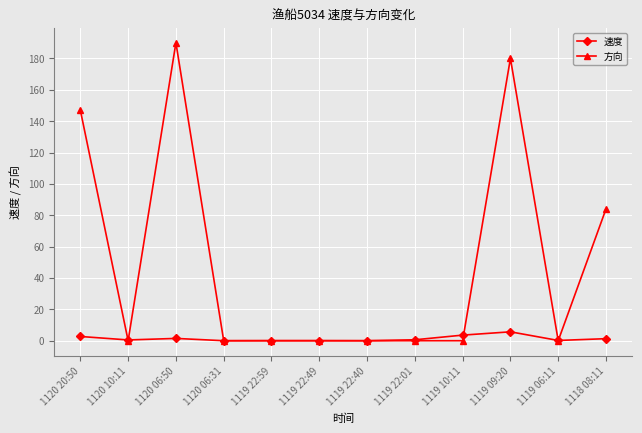

At which category does 方向 reach its first local valley?

1120 10:11